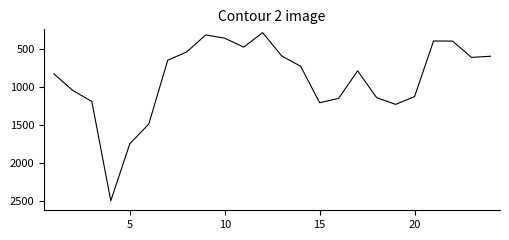

What is the smallest value displayed?

290.1